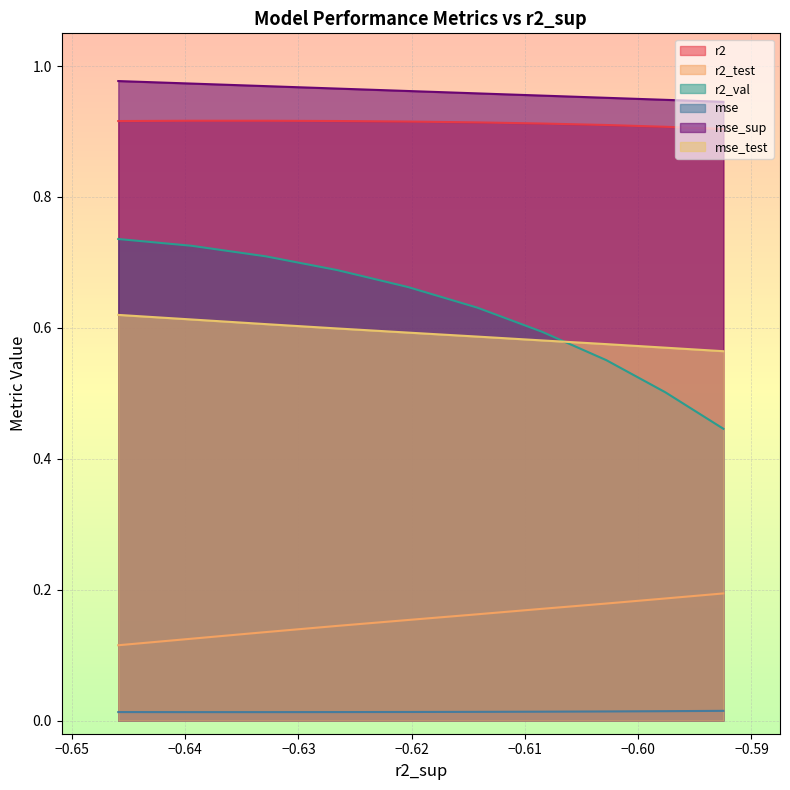

What is the difference between the highest and lowest values at model_5_48_9?

0.9